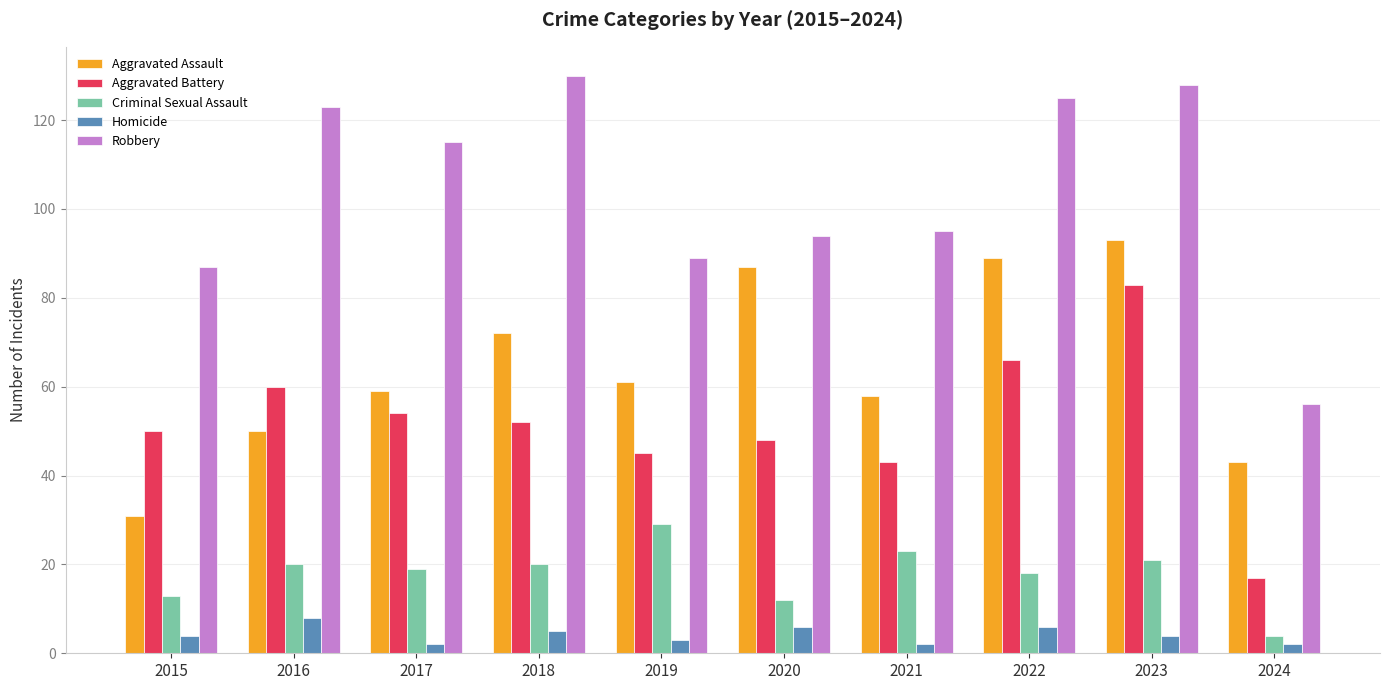

What value does the Criminal Sexual Assault series have at 2022?

18